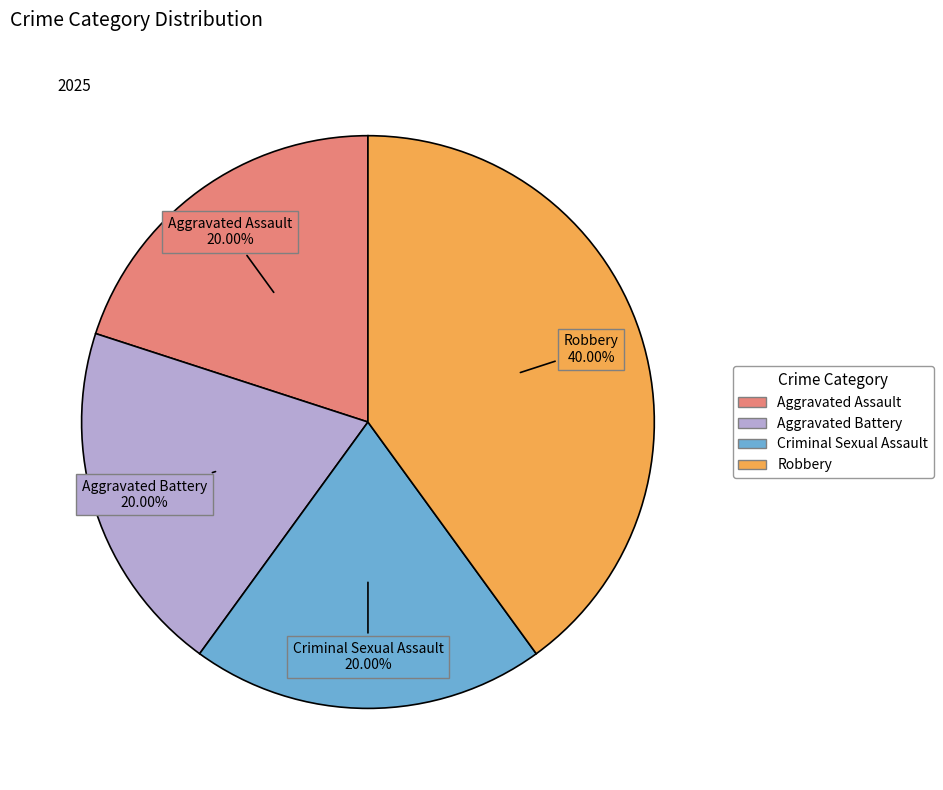

To the nearest percent, what is the difference between the largest and smallest slice percentages?

20%